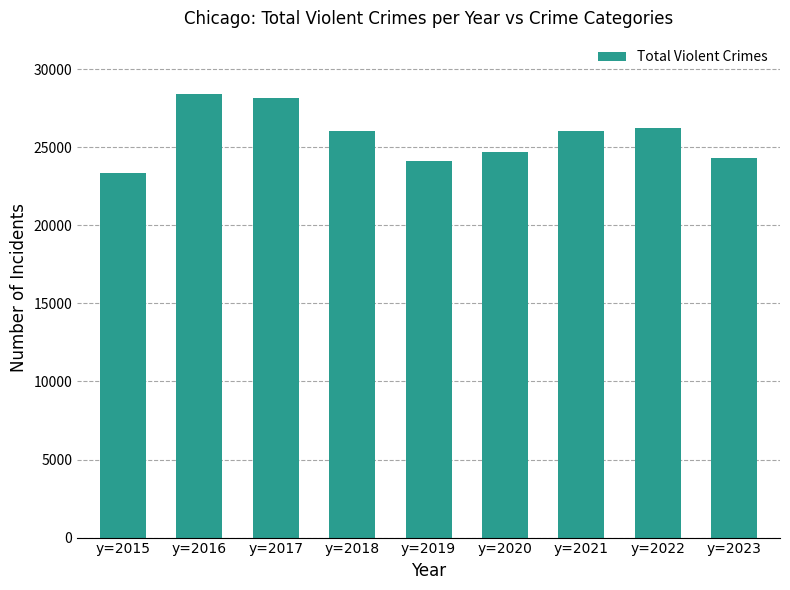

Approximately how many times larger is the value at y=2018 compared to y=2017?

0.9